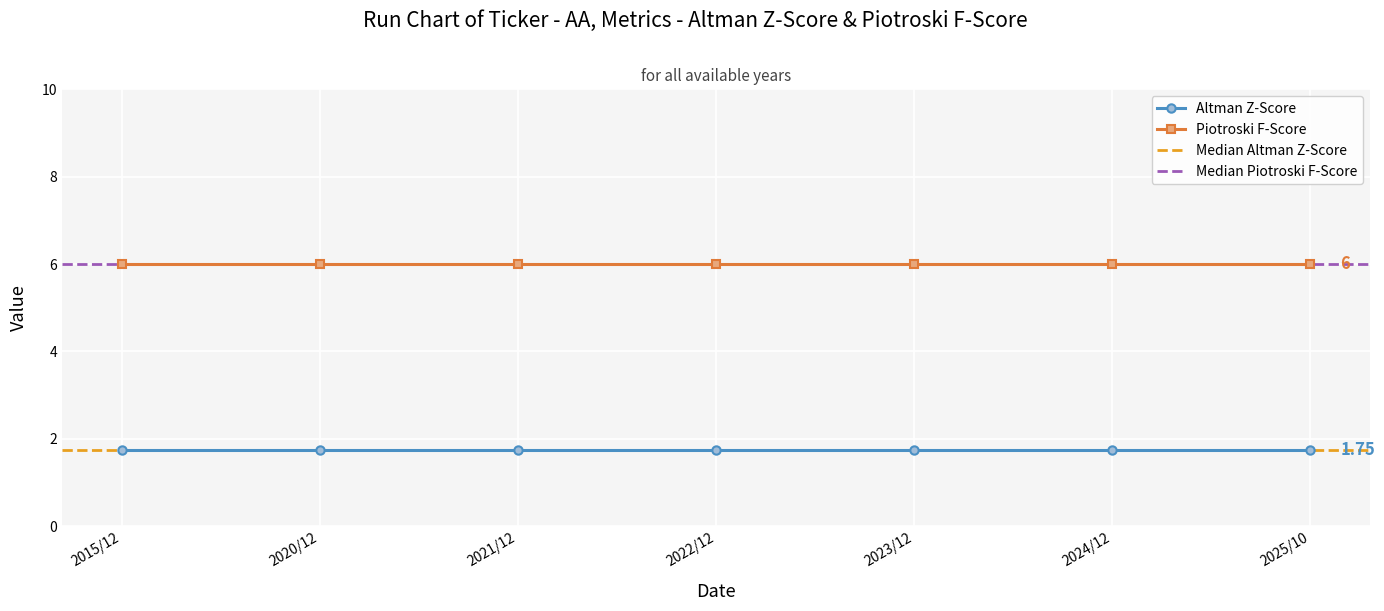

Which has a higher value, 2015/12/31 or 2024/12/31?

2015/12/31